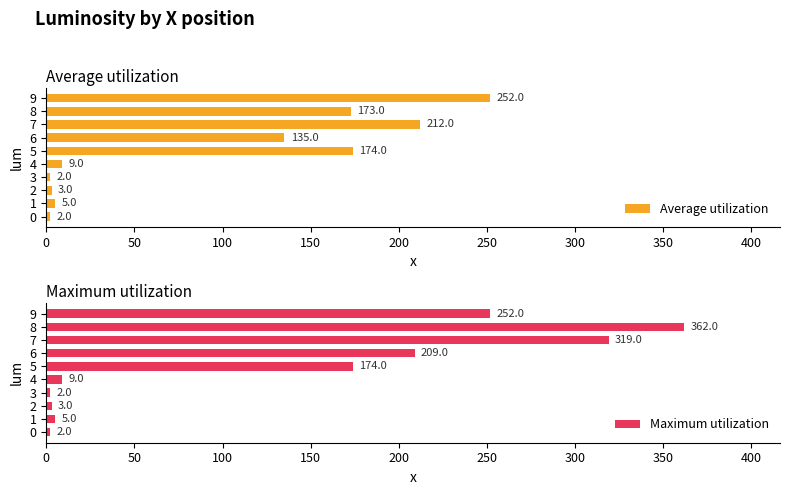

What is the average value of the Average utilization series?

97